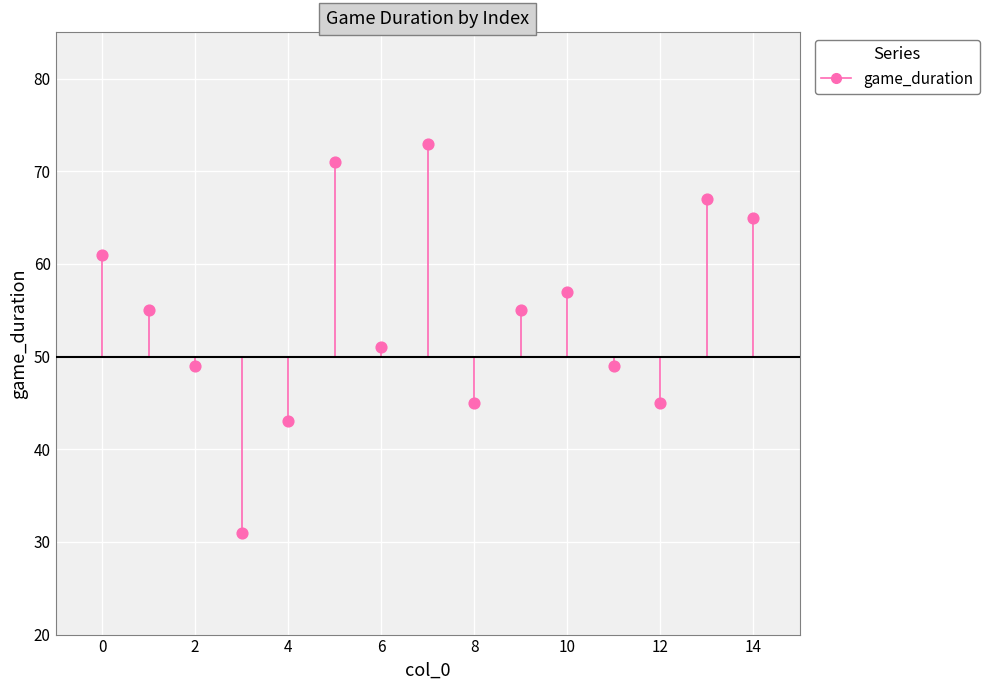

What is the range of Y values (max minus min)?

42